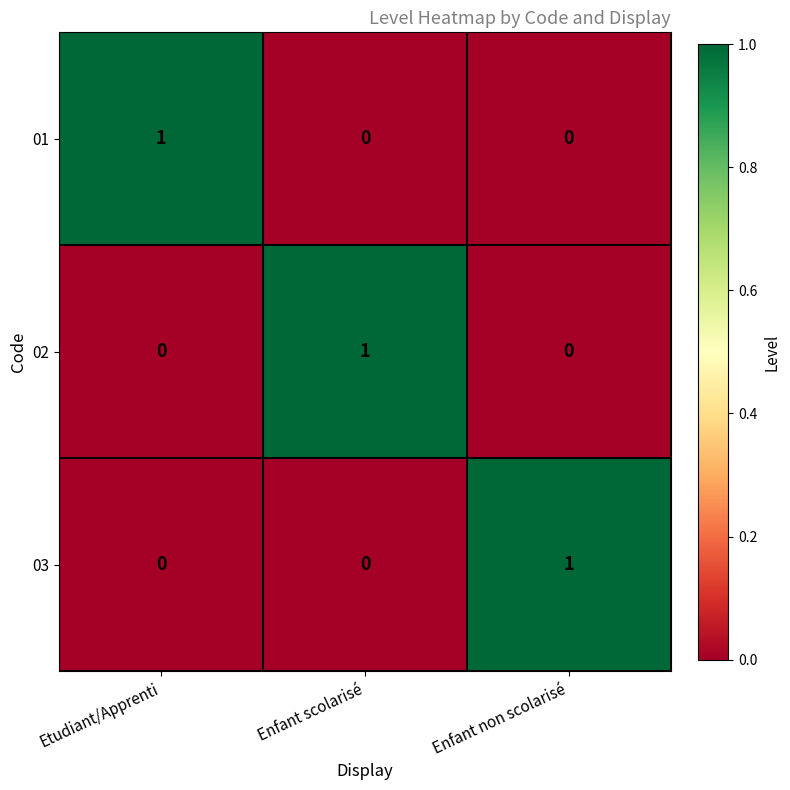

True or false: 01 has a value of 1 at Etudiant/Apprenti.

True